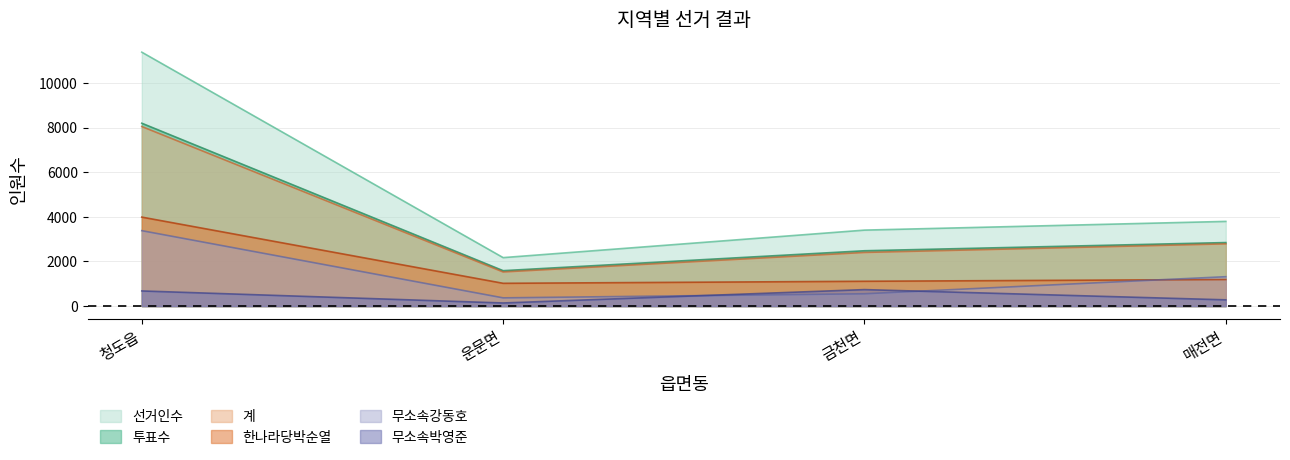

What is the average value of the 무소속강동호 series?

1404